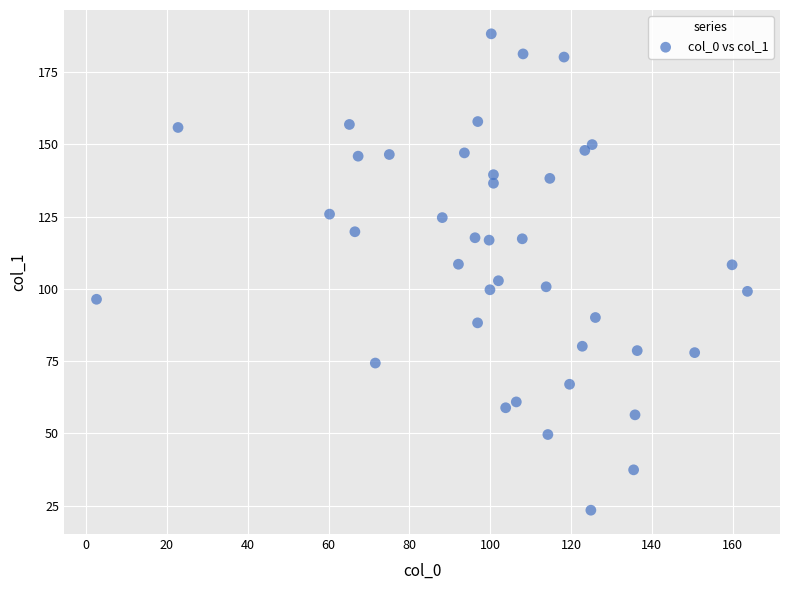

What is the range of X values (max minus min)?

161.0